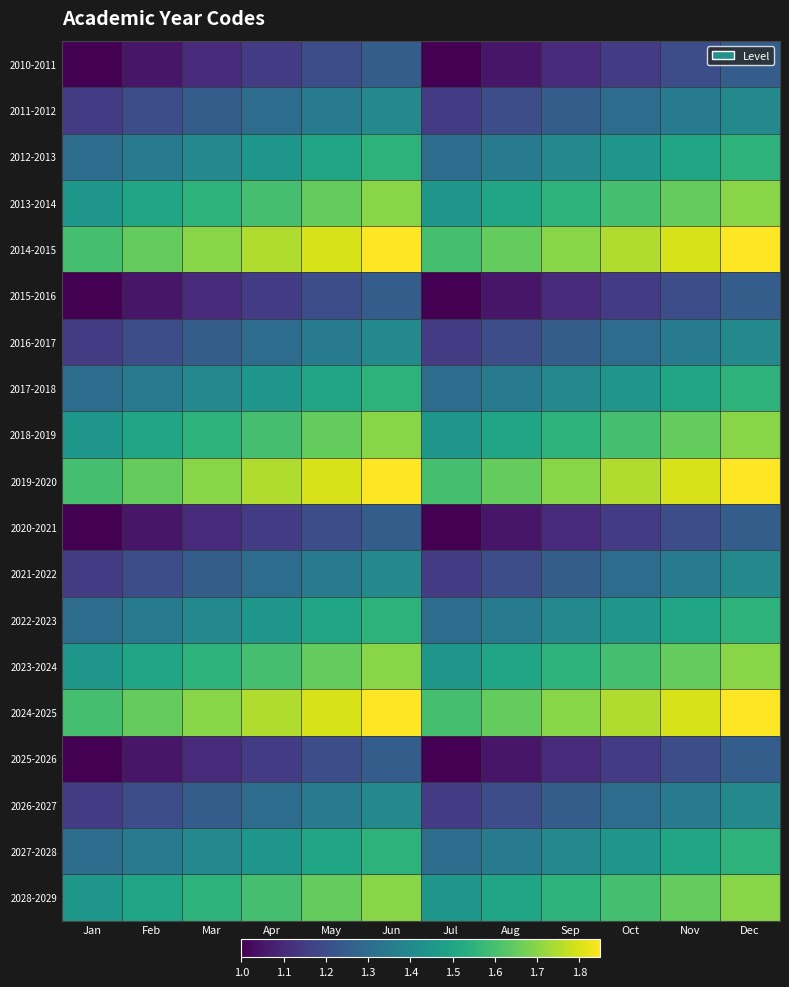

At Dec, list the series in order from largest to smallest.

2014-2015, 2019-2020, 2024-2025, 2013-2014, 2018-2019, 2023-2024, 2028-2029, 2012-2013, 2017-2018, 2022-2023, 2027-2028, 2011-2012, 2016-2017, 2021-2022, 2026-2027, 2010-2011, 2015-2016, 2020-2021, 2025-2026